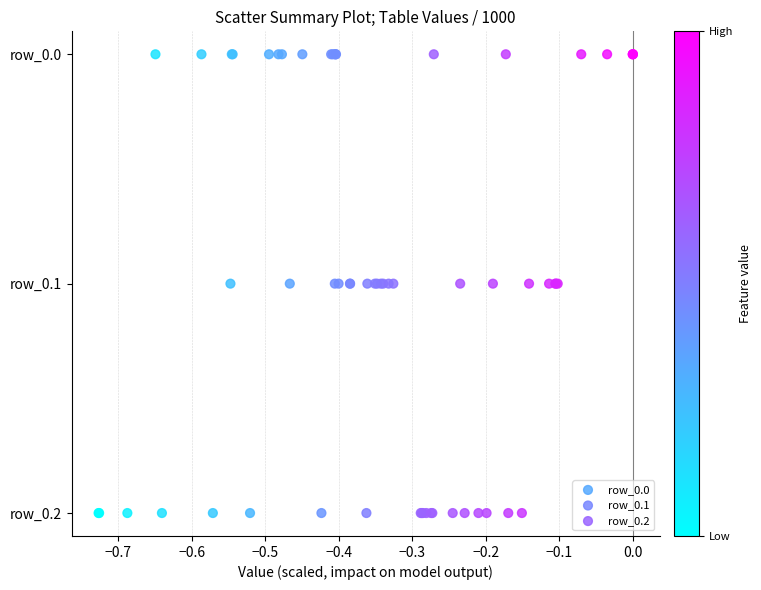

What are all the series names shown in the legend?

row_0.0, row_0.1, row_0.2